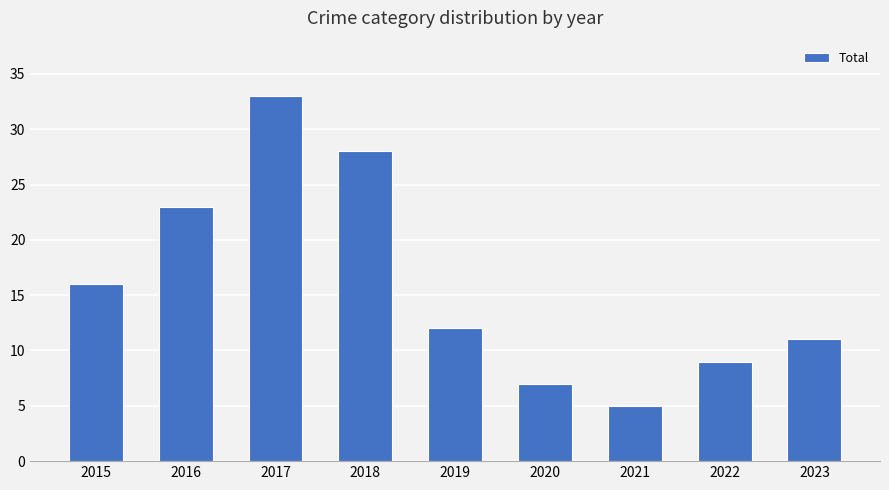

What is the ratio of the value at 2016 to the value at 2019?

1.9